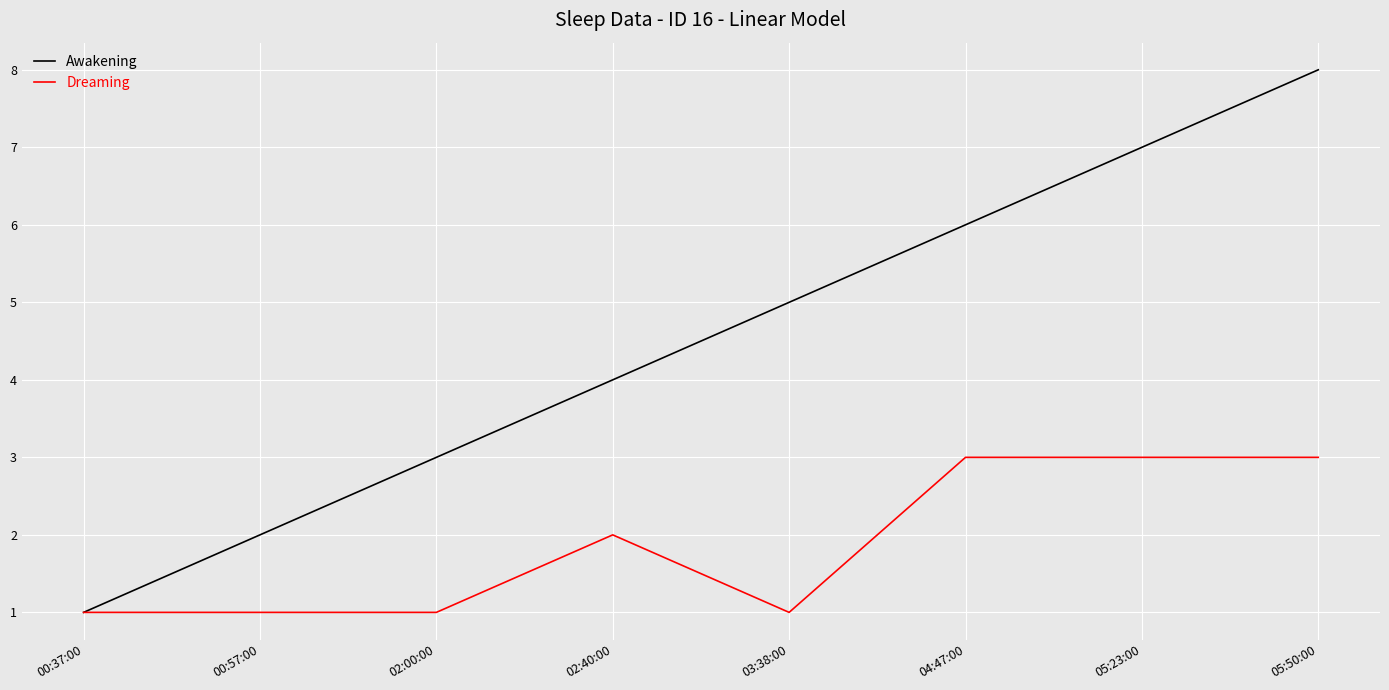

Count the number of categories in the chart.

8